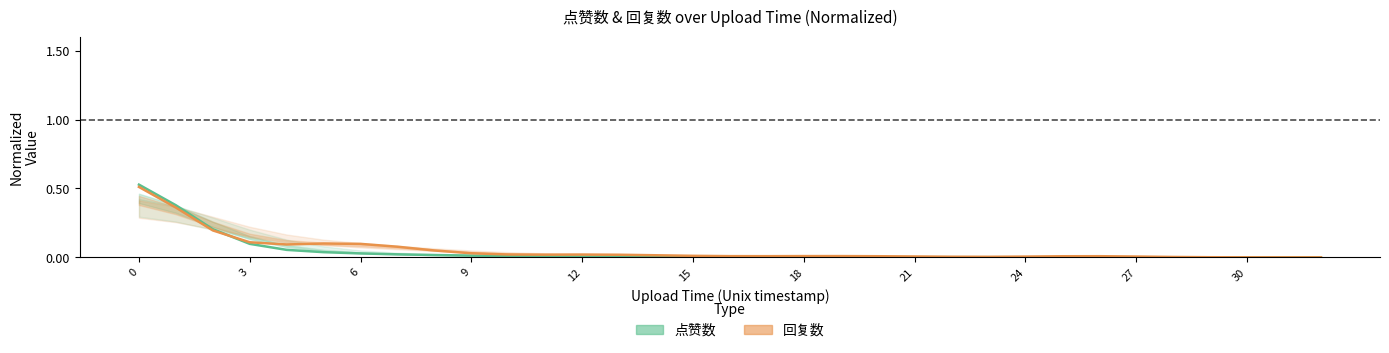

What is the maximum value shown in the chart?

0.5